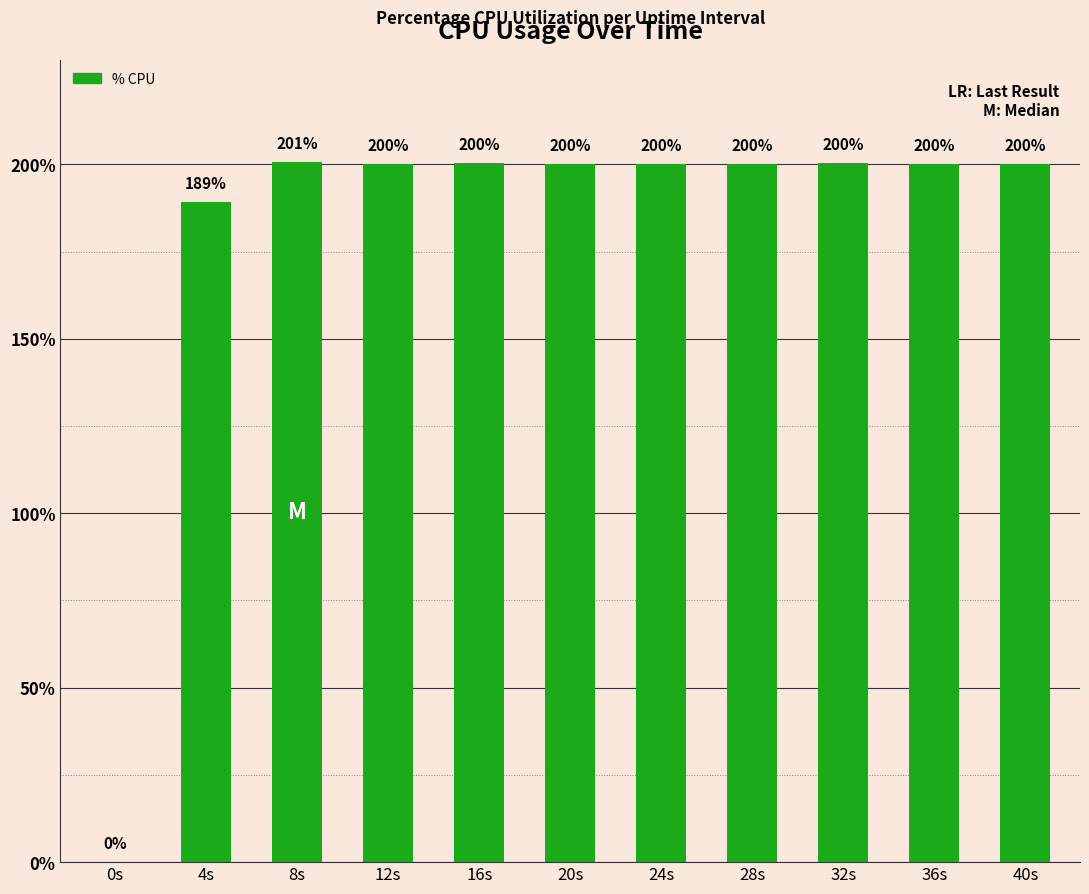

Where is the data nearest to the value 100?

4s